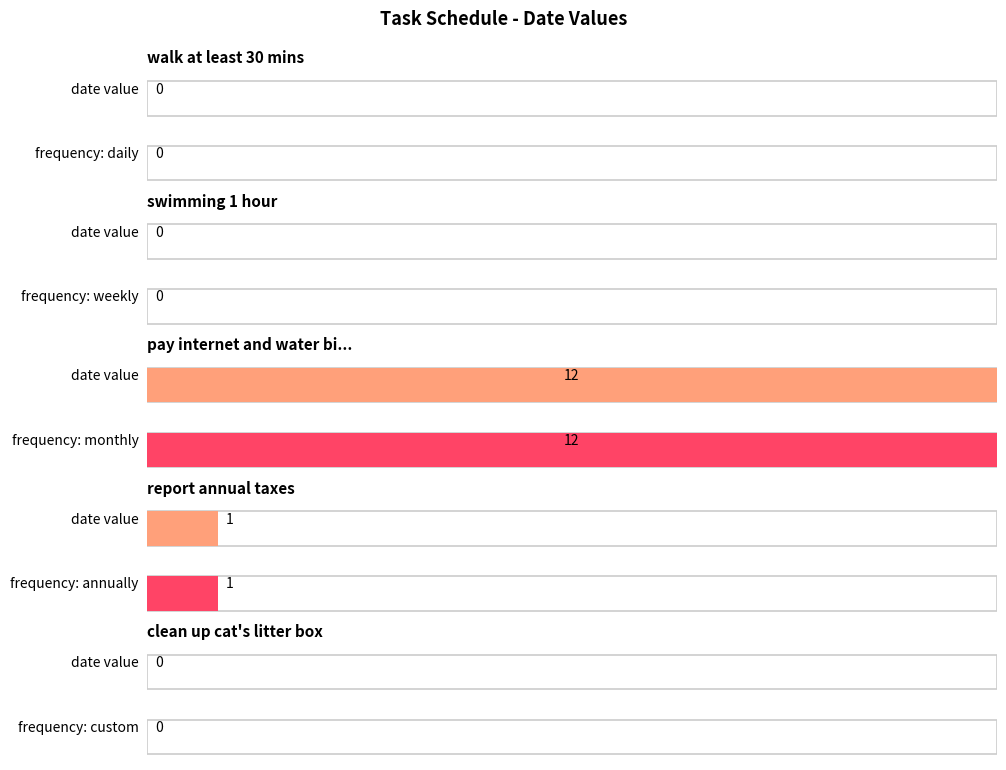

Between walk at least 30 mins and swimming 1 hour, which is larger?

walk at least 30 mins